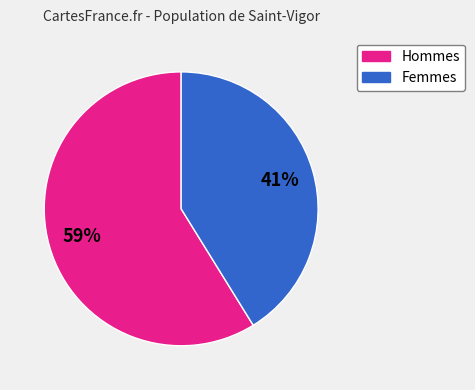

Is there any slice that represents more than half of the pie?

Yes